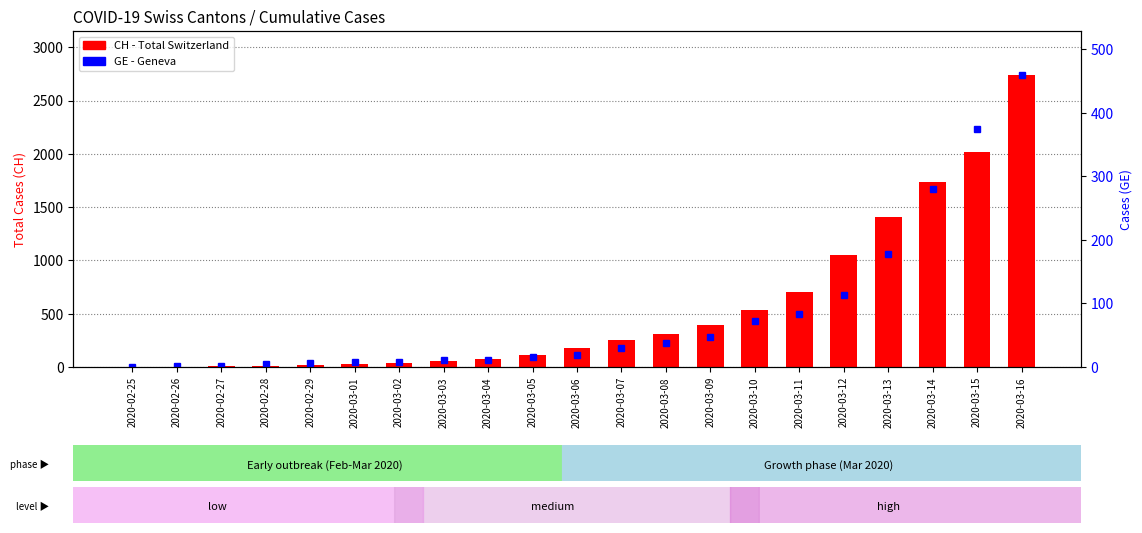

Between 2020-03-10 and 2020-03-13, which series saw the biggest shift?

CH